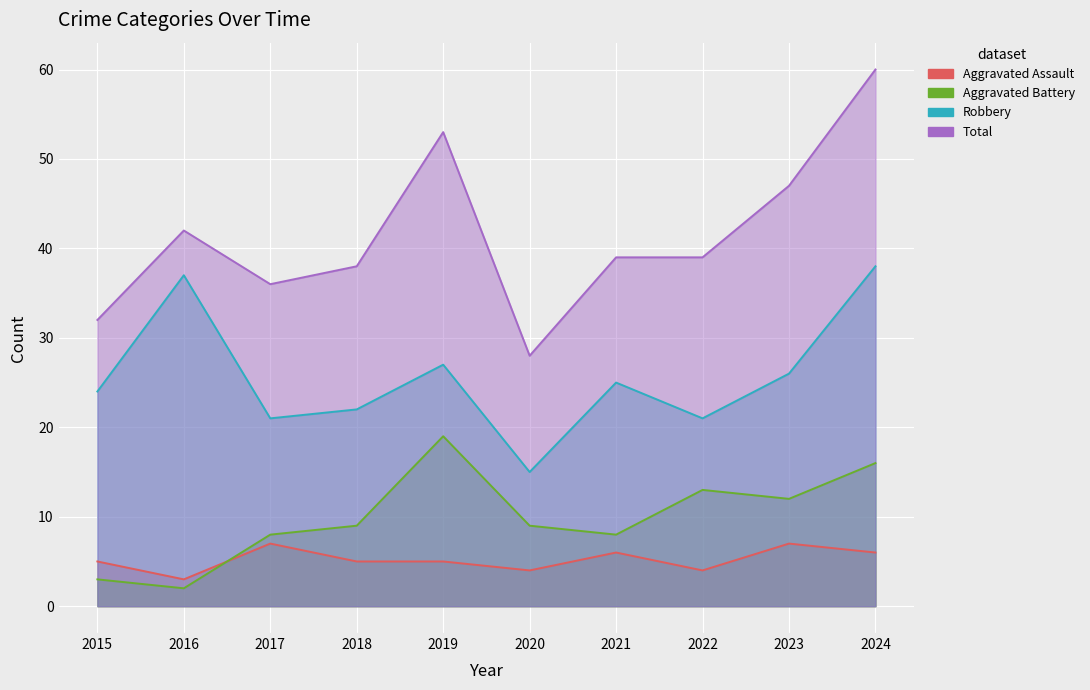

What is the highest value of the Total series?

60